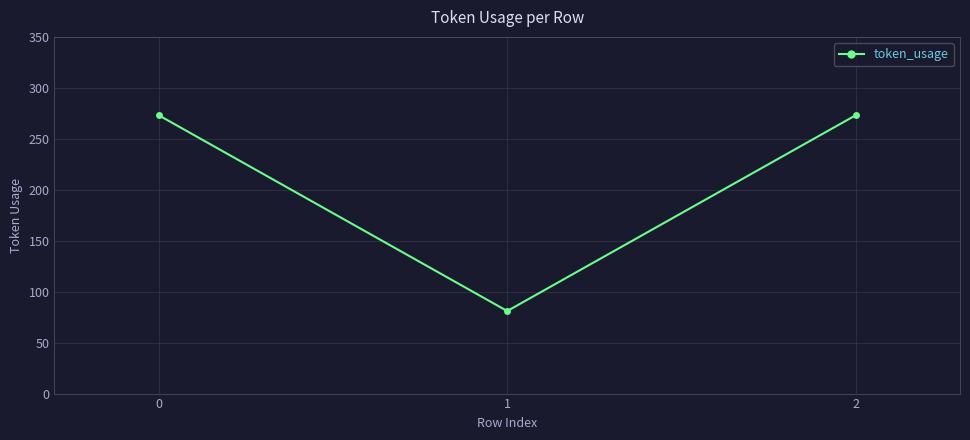

What is the ratio of the value at 2 to the value at 0?

1.0